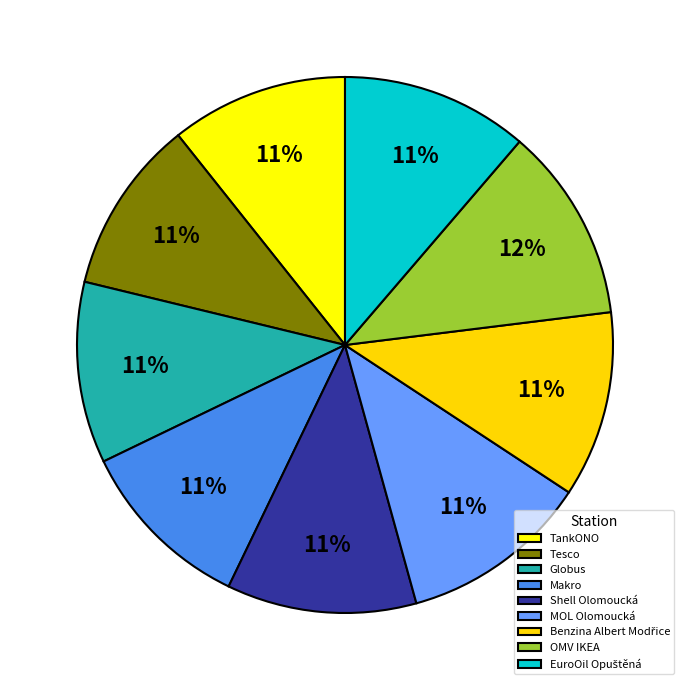

How many segments does this pie chart have?

9